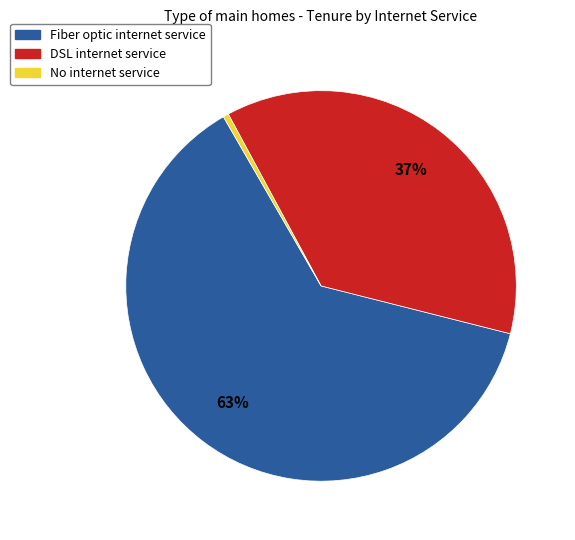

True or false: Fiber optic internet service accounts for 63% of the total.

True